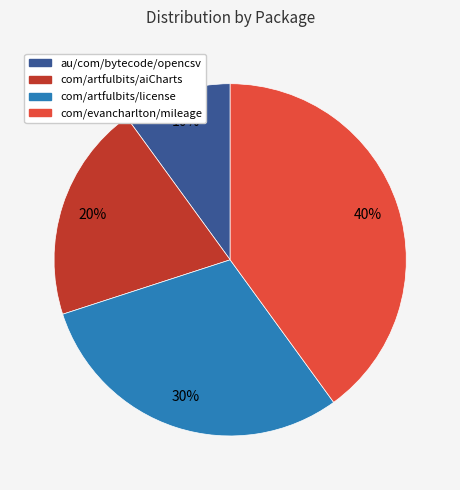

Do com/artfulbits/aiCharts and com/evancharlton/mileage together represent more than half of the pie?

Yes